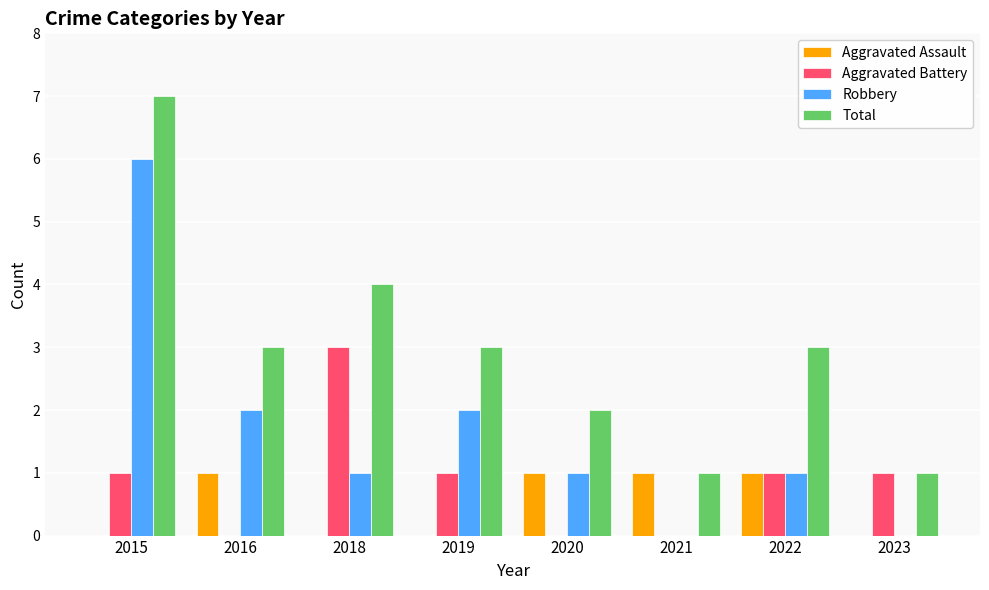

Between 2018 and 2020, which series saw the biggest shift?

Aggravated Battery